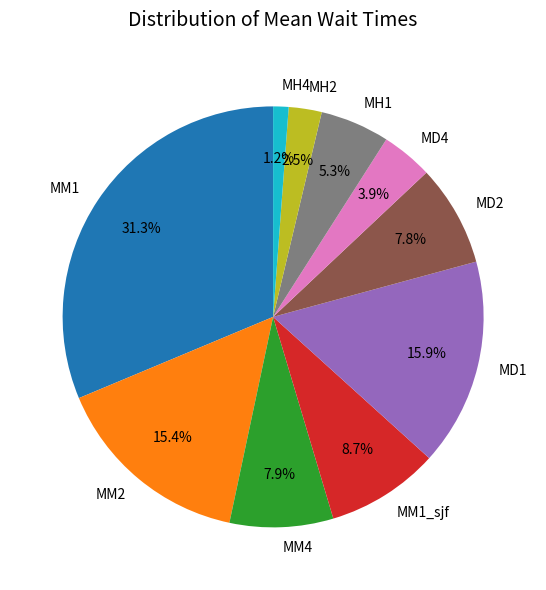

The MH1 slice represents 10% of the pie. True or false?

False